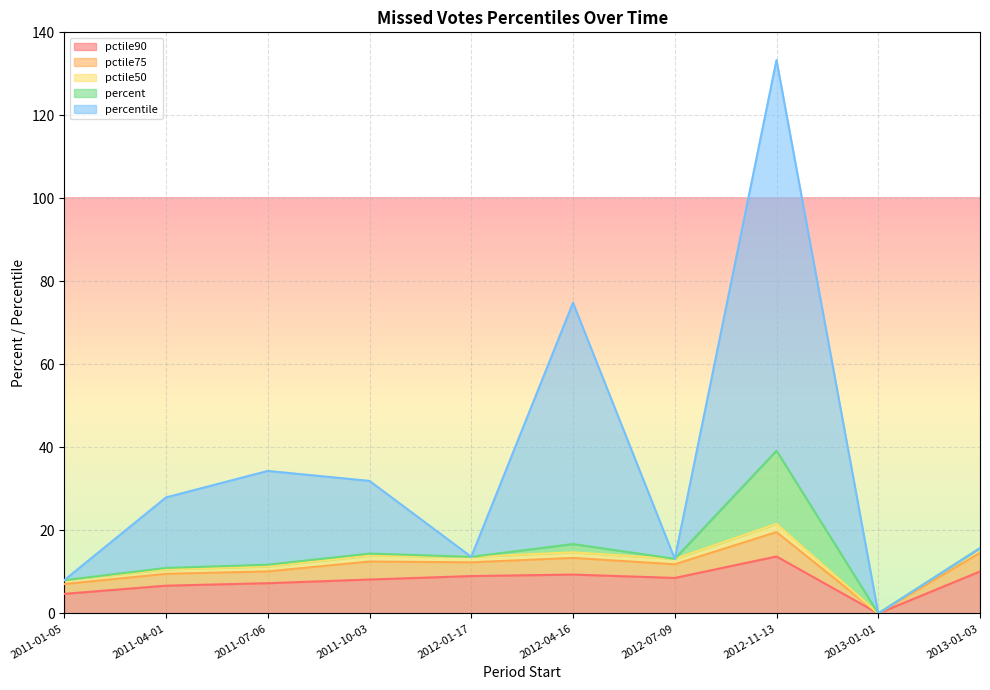

The value of pctile90 at 2012-01-17 is 9.0. True or false?

True